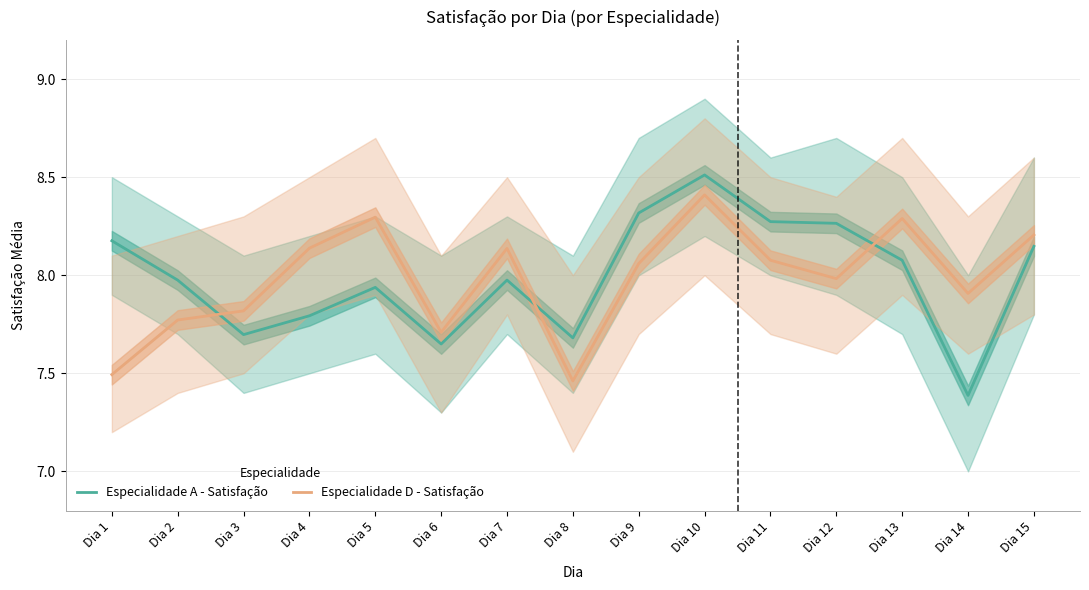

Rank the series by their average value, from lowest to highest.

Especialidade D - Satisfação, Especialidade A - Satisfação